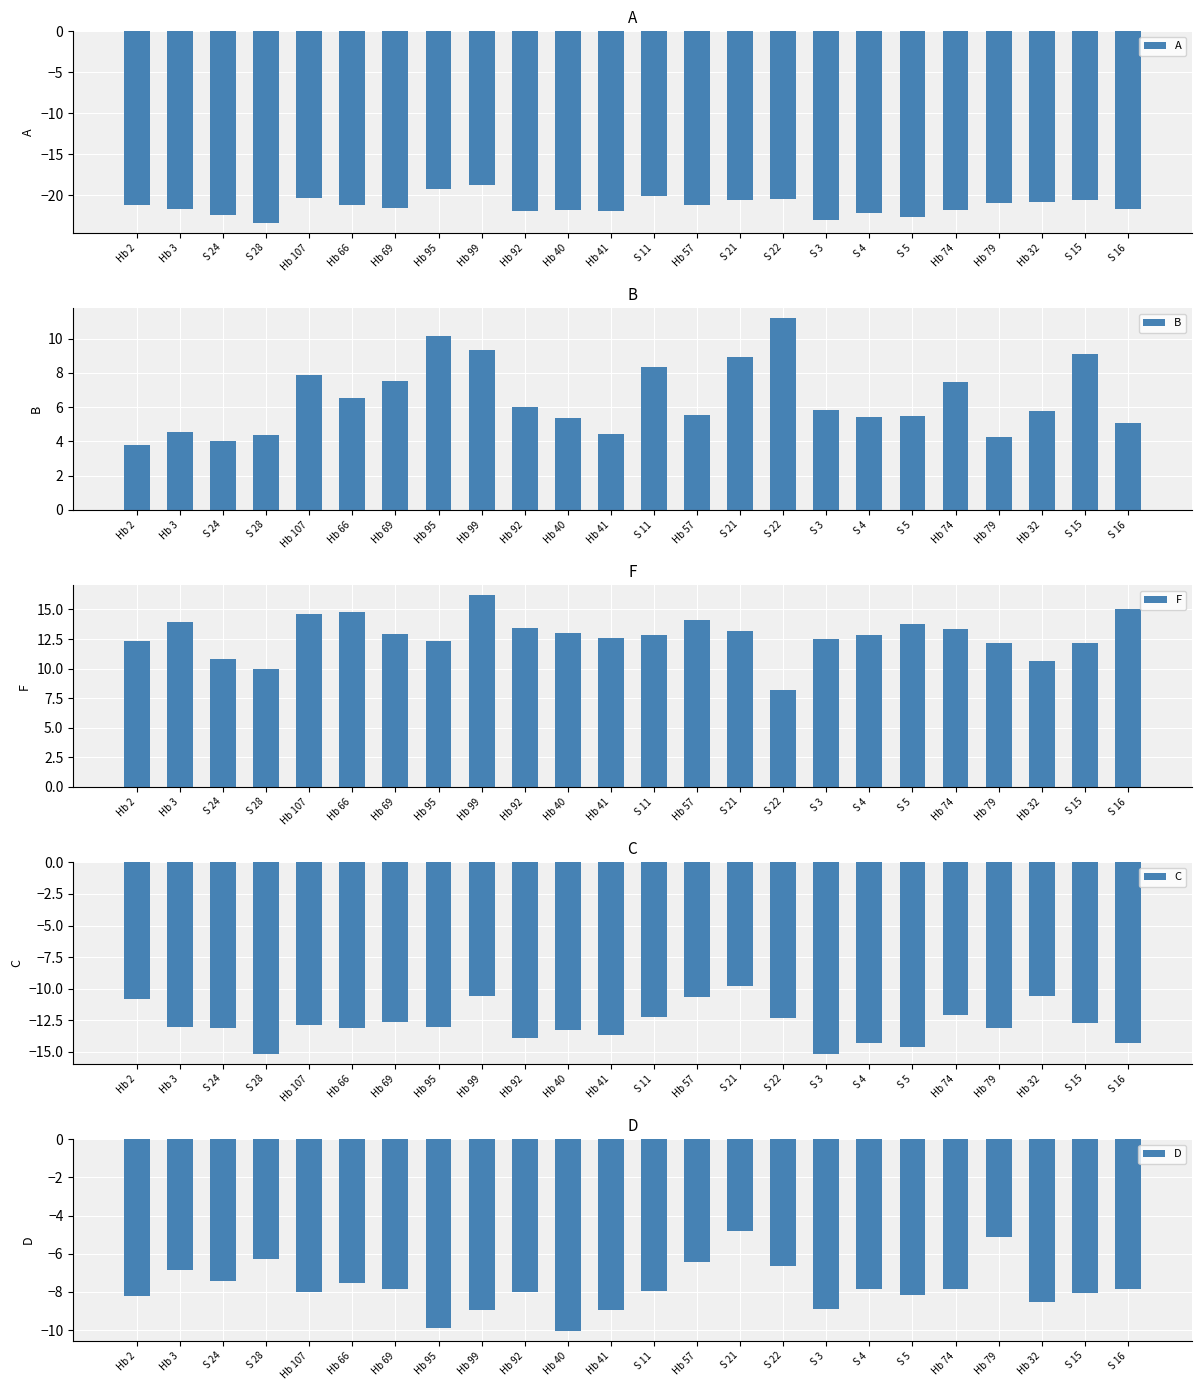

What is the minimum value shown in the chart?

-23.4